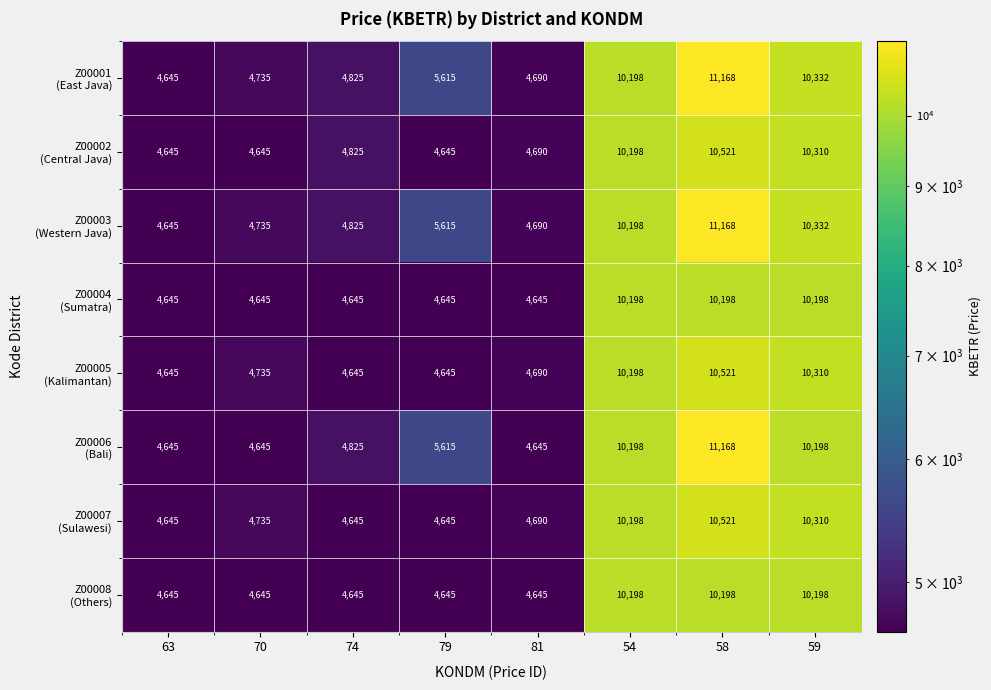

What is the maximum value shown in the chart?

11168